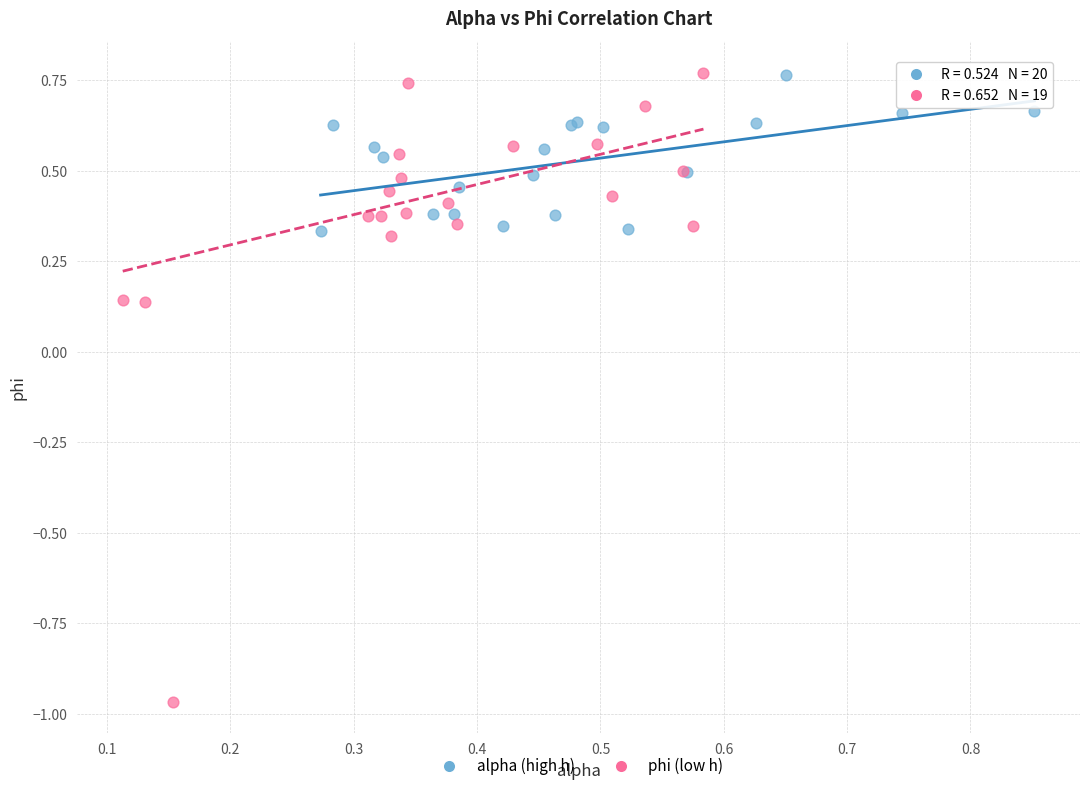

Which series has the largest Y range (max minus min)?

phi (low h)